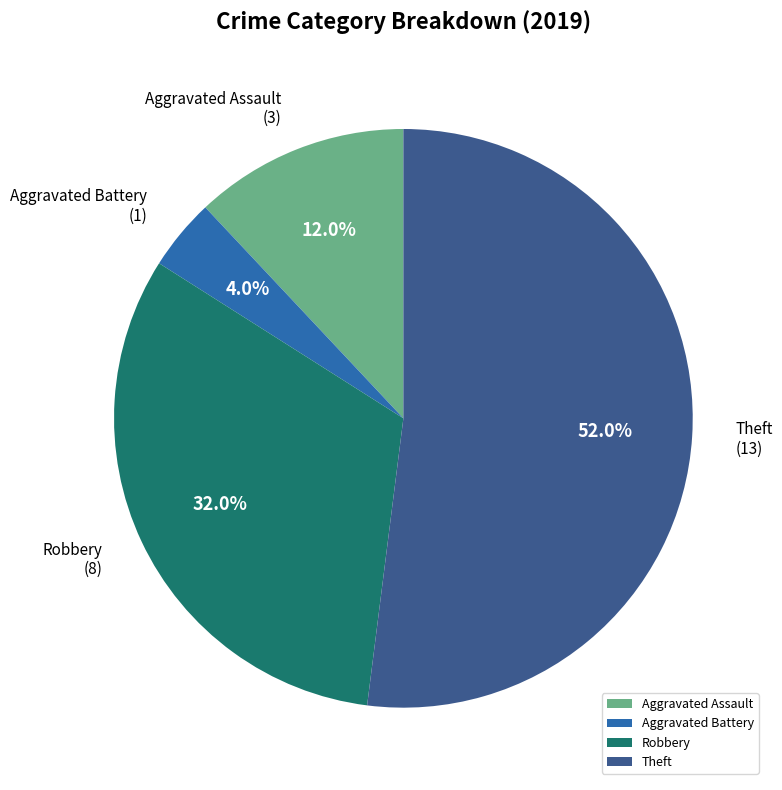

Is it true that Theft is 65% of the pie?

False